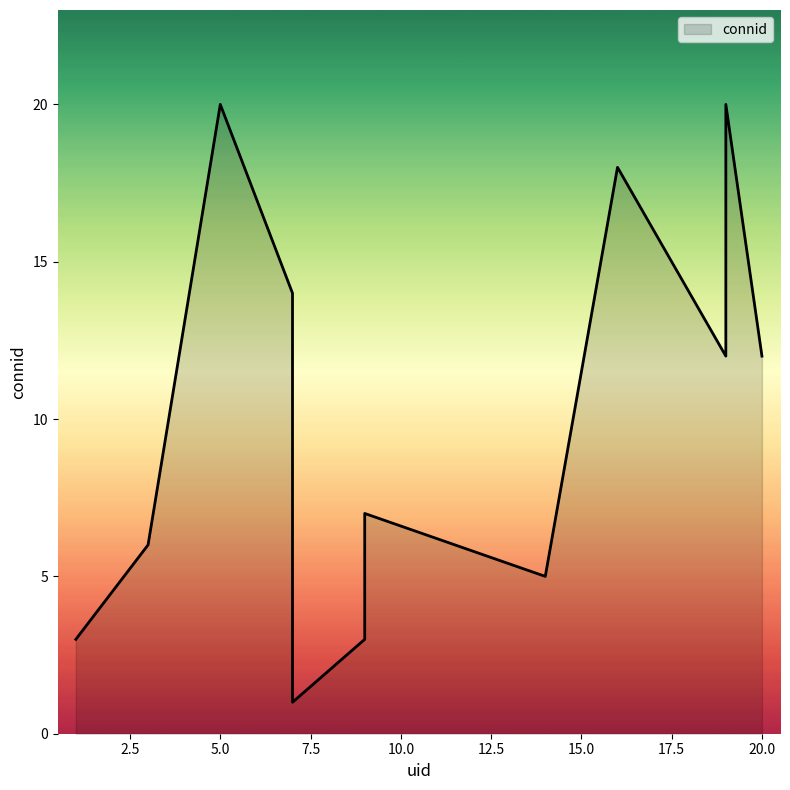

What is the maximum value shown in the chart?

20